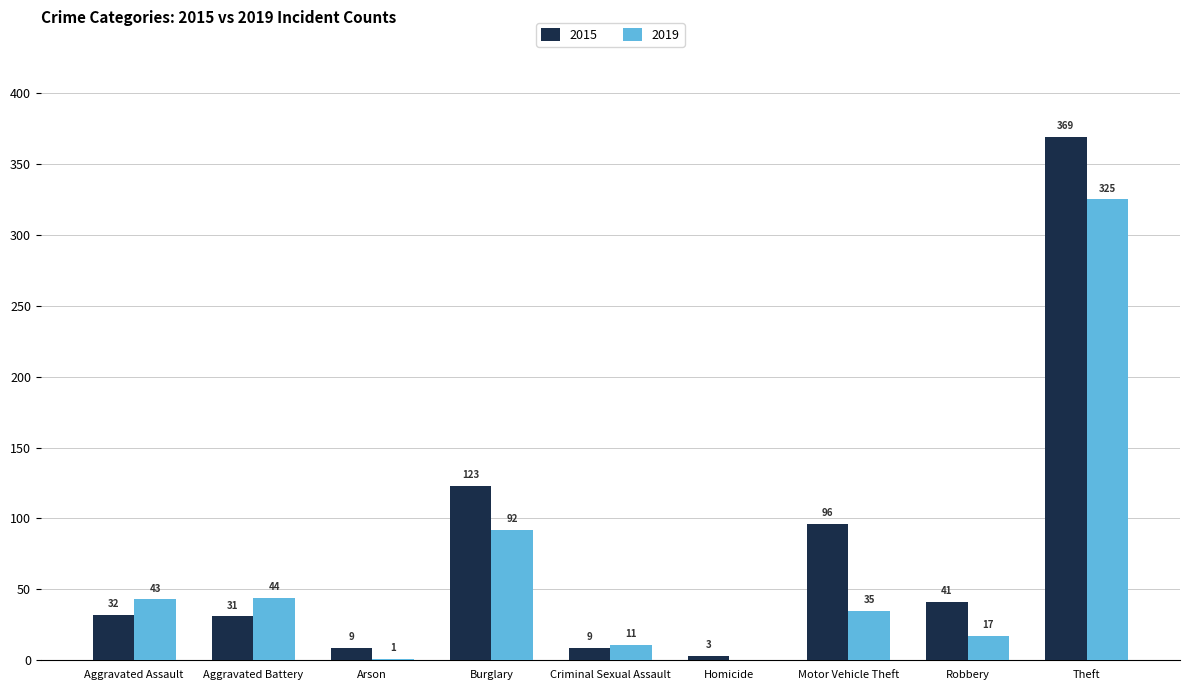

How many groups of bars are there?

9